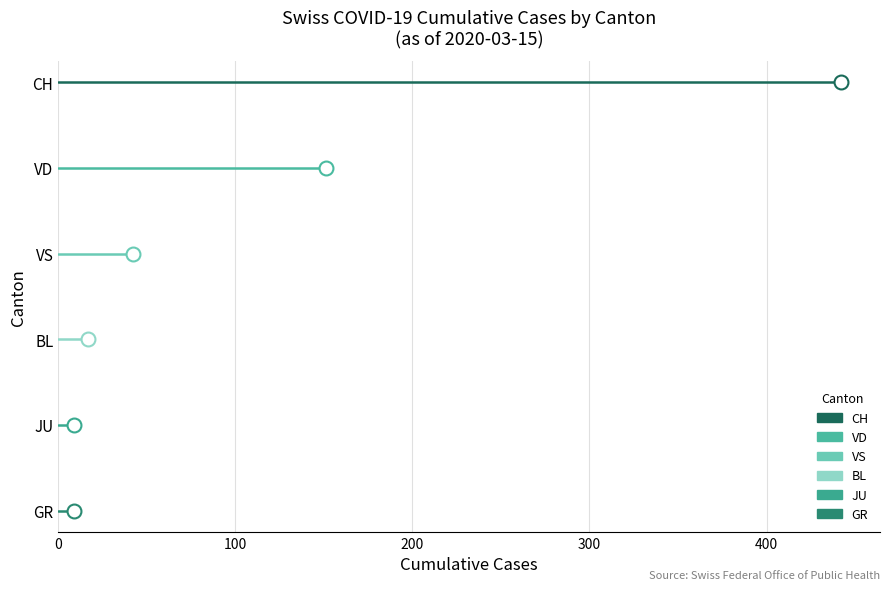

What is the difference between the highest and lowest values at 0?

5